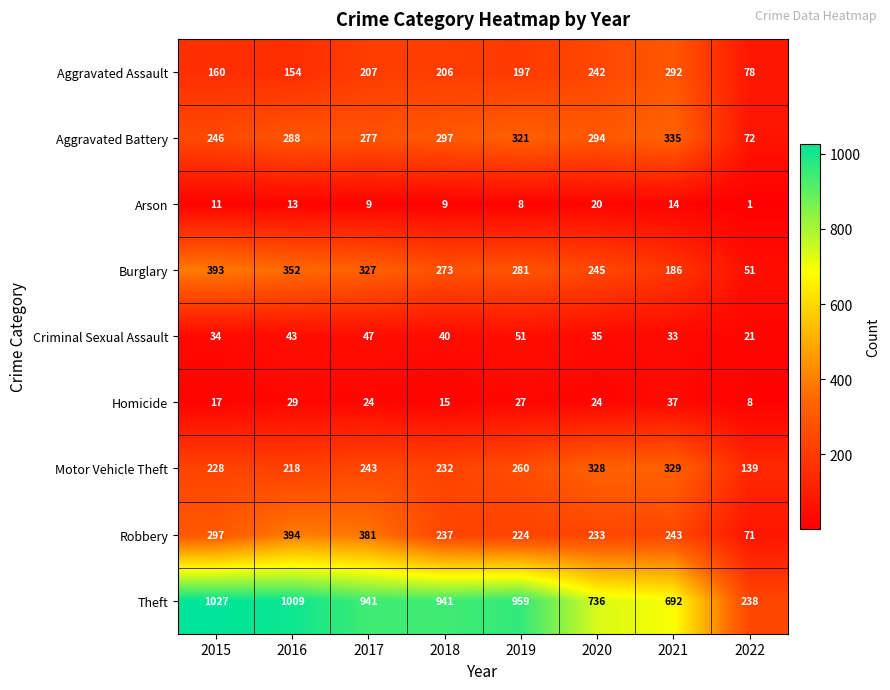

Between 2020 and 2021, which series saw the biggest shift?

Burglary